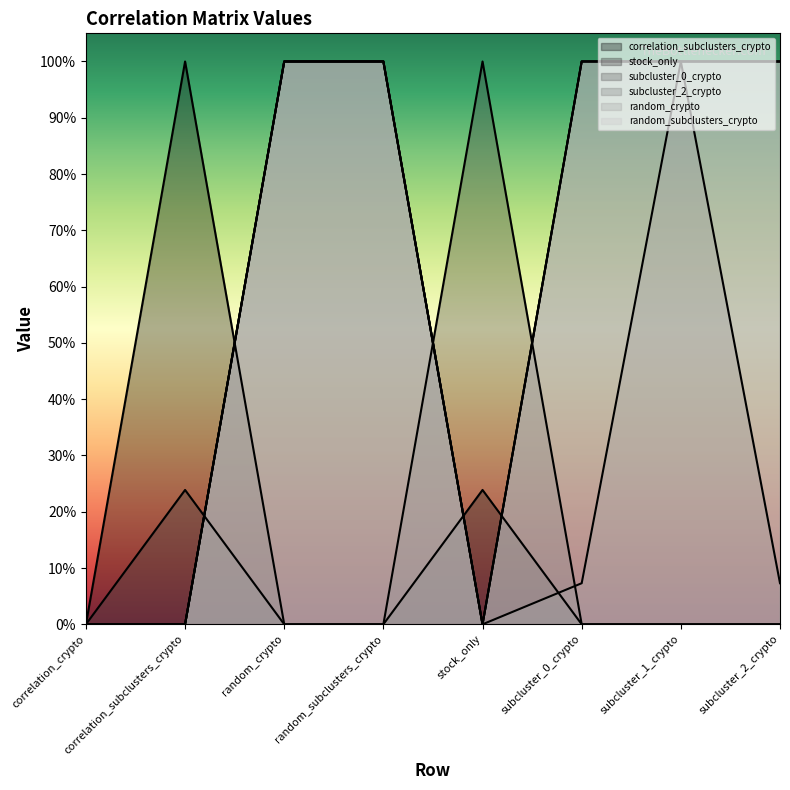

How many series are shown in this chart?

6